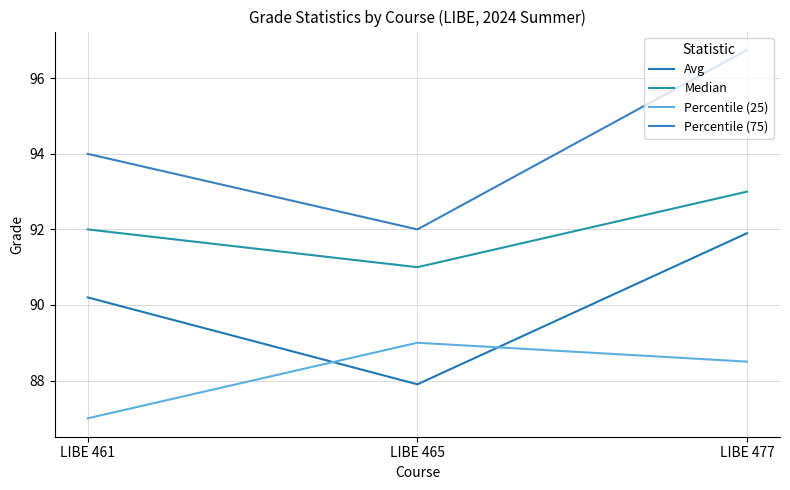

Rank the series by their maximum value, from highest to lowest.

Percentile (75), Median, Avg, Percentile (25)